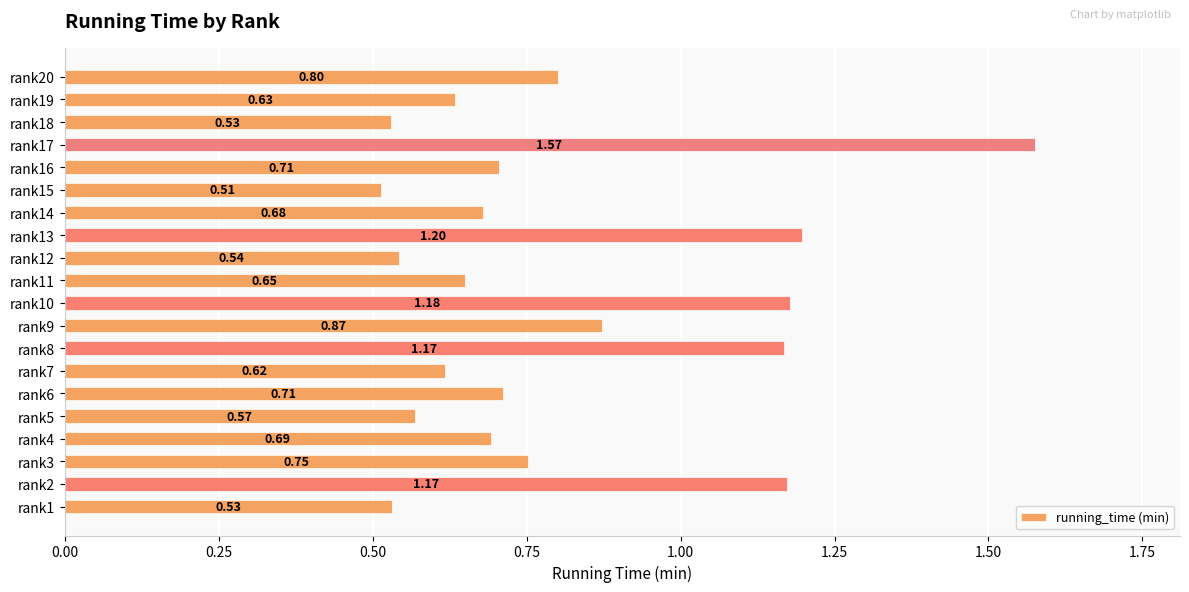

What is the sum of the values at rank14 and rank18?

1.2